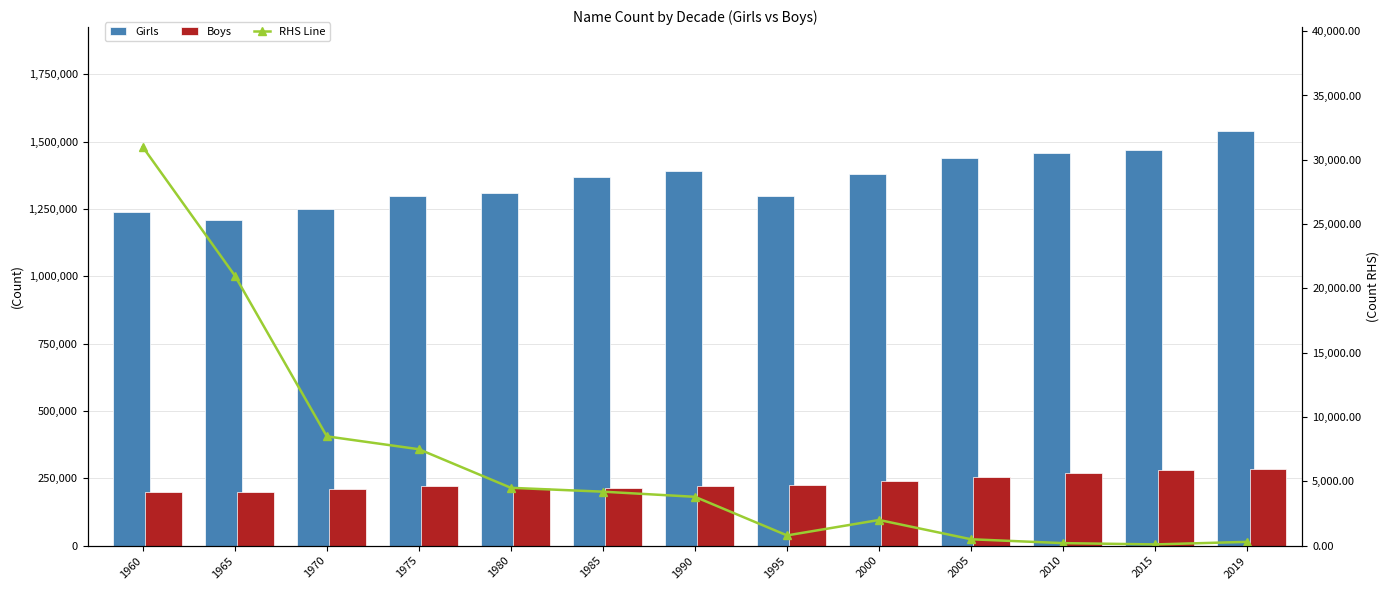

How many data points in Girls are above 1370000?

6